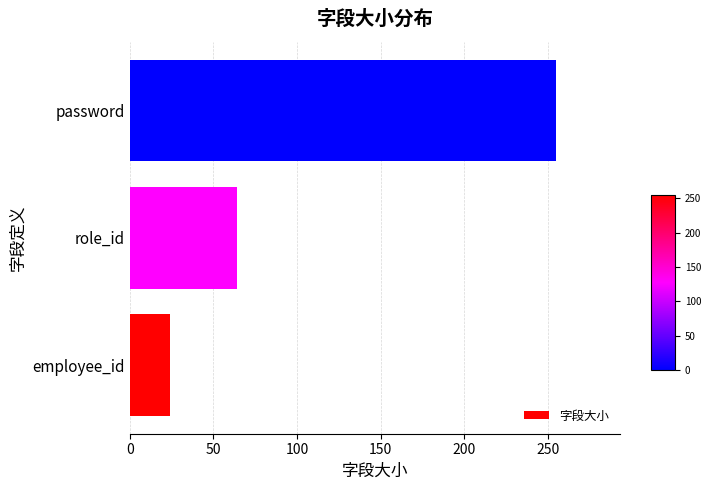

Does the chart contain any negative values?

No